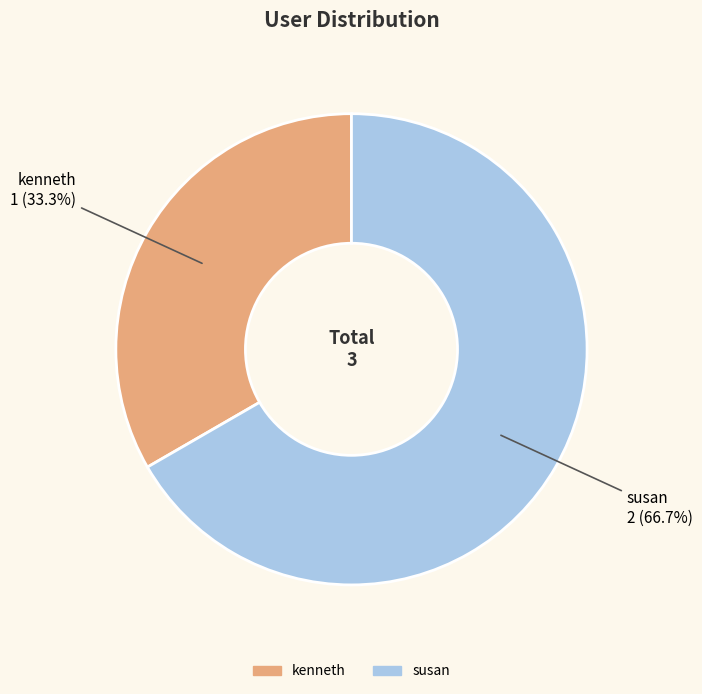

Which slice is the smallest?

kenneth